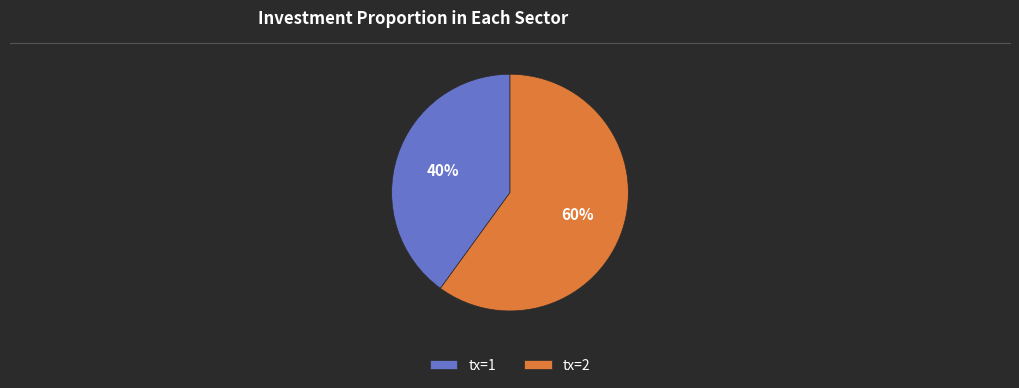

What is the smallest slice in the pie chart?

tx=1